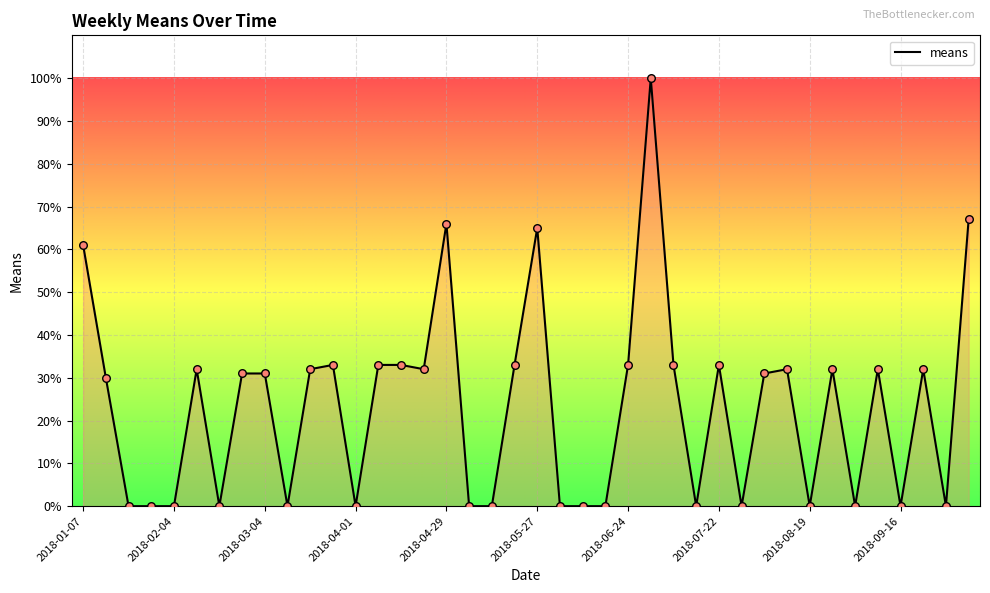

What is the greatest value displayed?

100